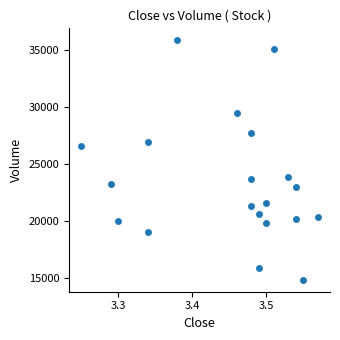

What is the range of Y values (max minus min)?

21001